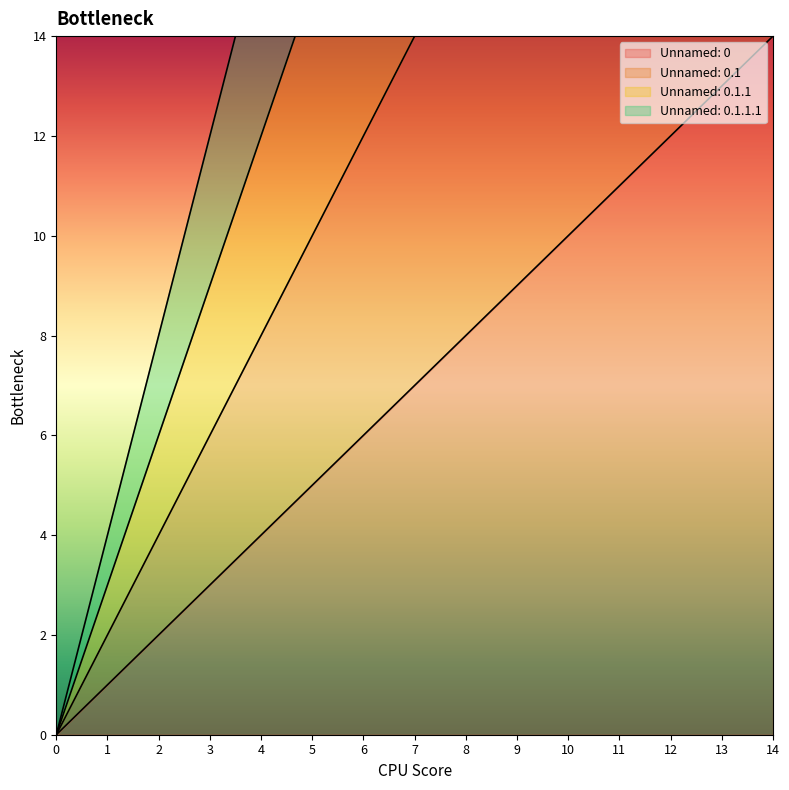

Does the chart have visible grid lines?

No